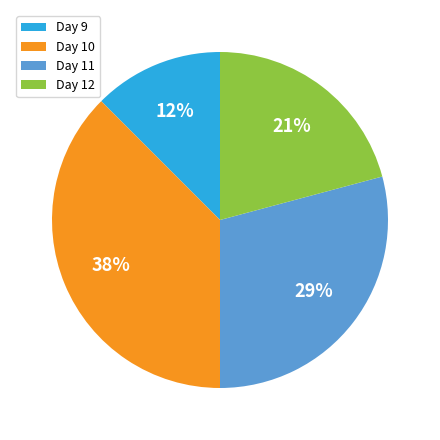

Does any single category account for the majority?

No